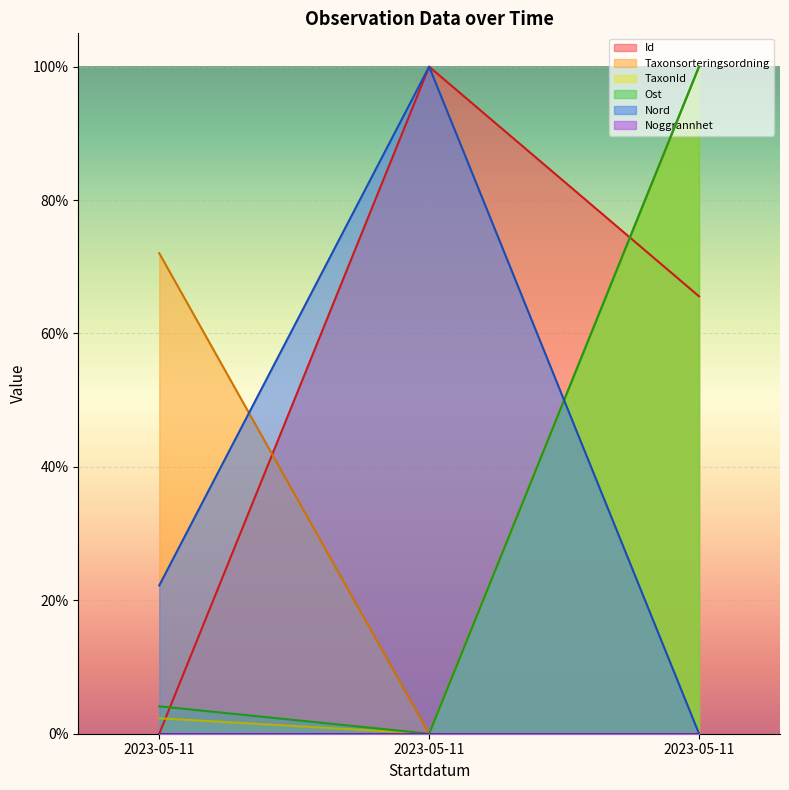

At how many categories does at least one series exceed 41?

3